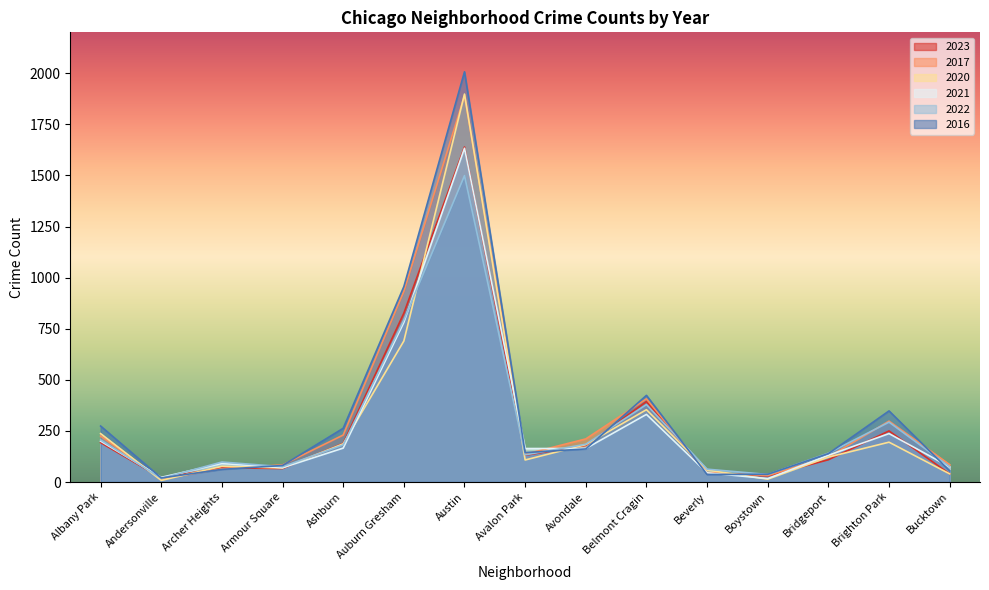

Reading left to right, list all the values displayed in this chart.

2023: 193	20	70	66	189	826	1639	131	179	394	43	30	109	250	40
2017: 225	15	65	84	230	933	1890	136	211	407	46	32	123	298	85
2020: 237	8	77	69	187	690	1898	108	183	354	59	14	122	195	40
2021: 200	23	91	70	166	781	1633	164	164	331	45	17	131	237	74
2022: 206	18	98	75	182	793	1499	133	185	379	63	37	141	293	75
2016: 274	20	62	81	263	956	2007	144	162	424	37	38	139	348	55